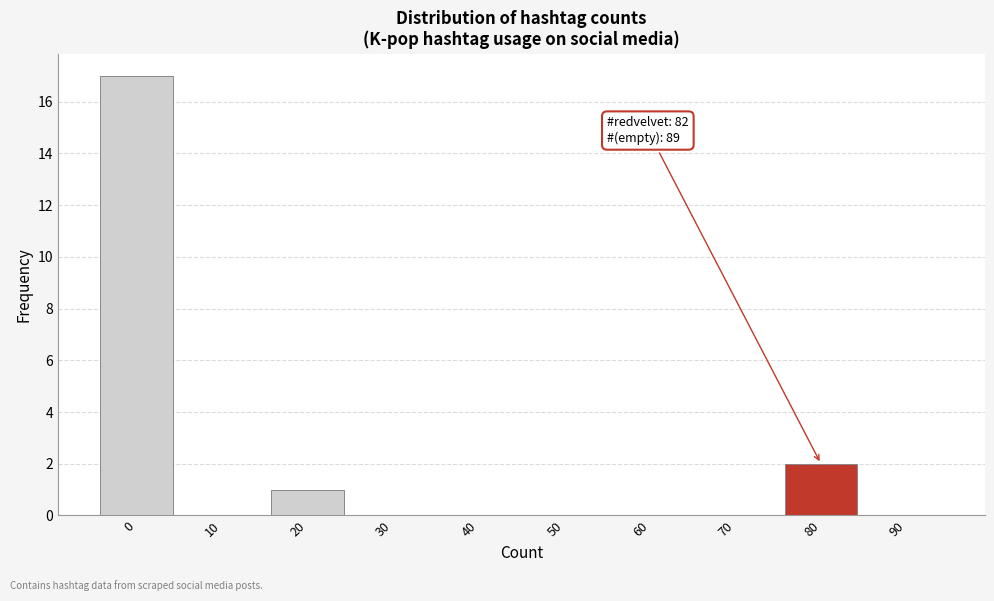

Reading left to right, what are all the values shown in this chart?

0=17	10=0	20=1	30=0	40=0	50=0	60=0	70=0	80=2	90=0